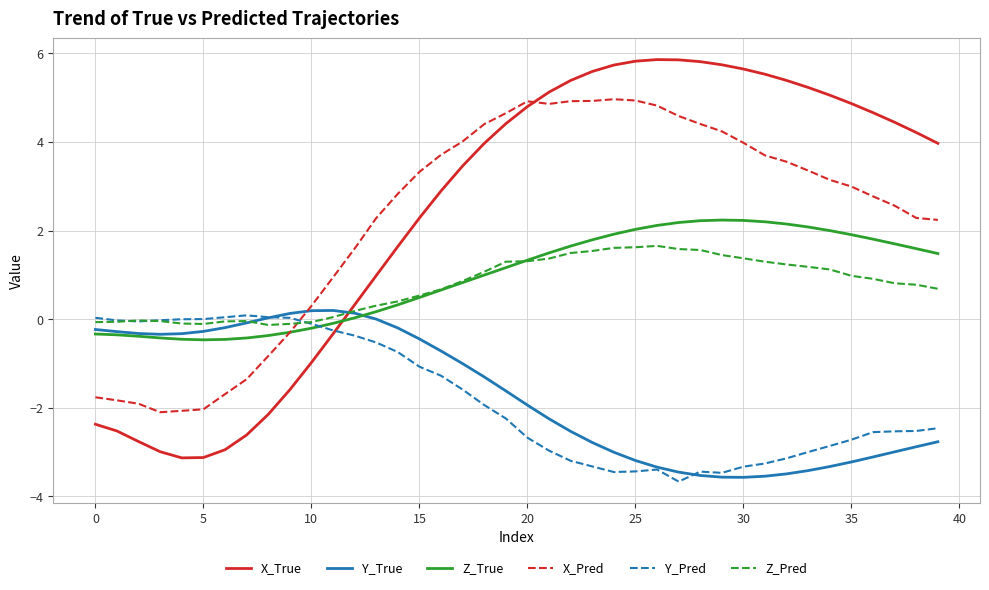

How many lines are shown in the chart?

6